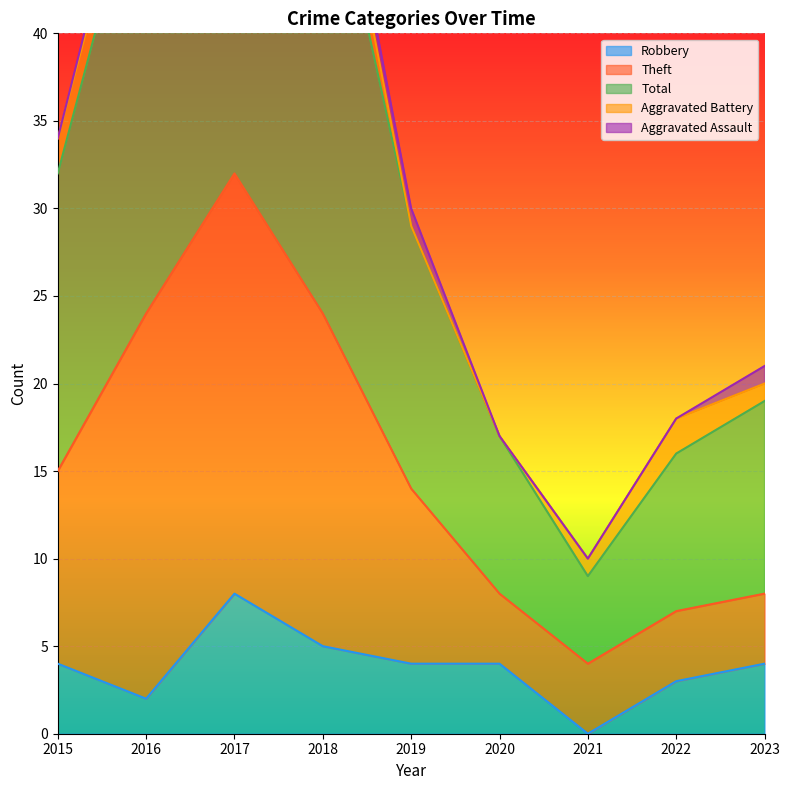

True or false: Theft and Total intersect in this chart.

False